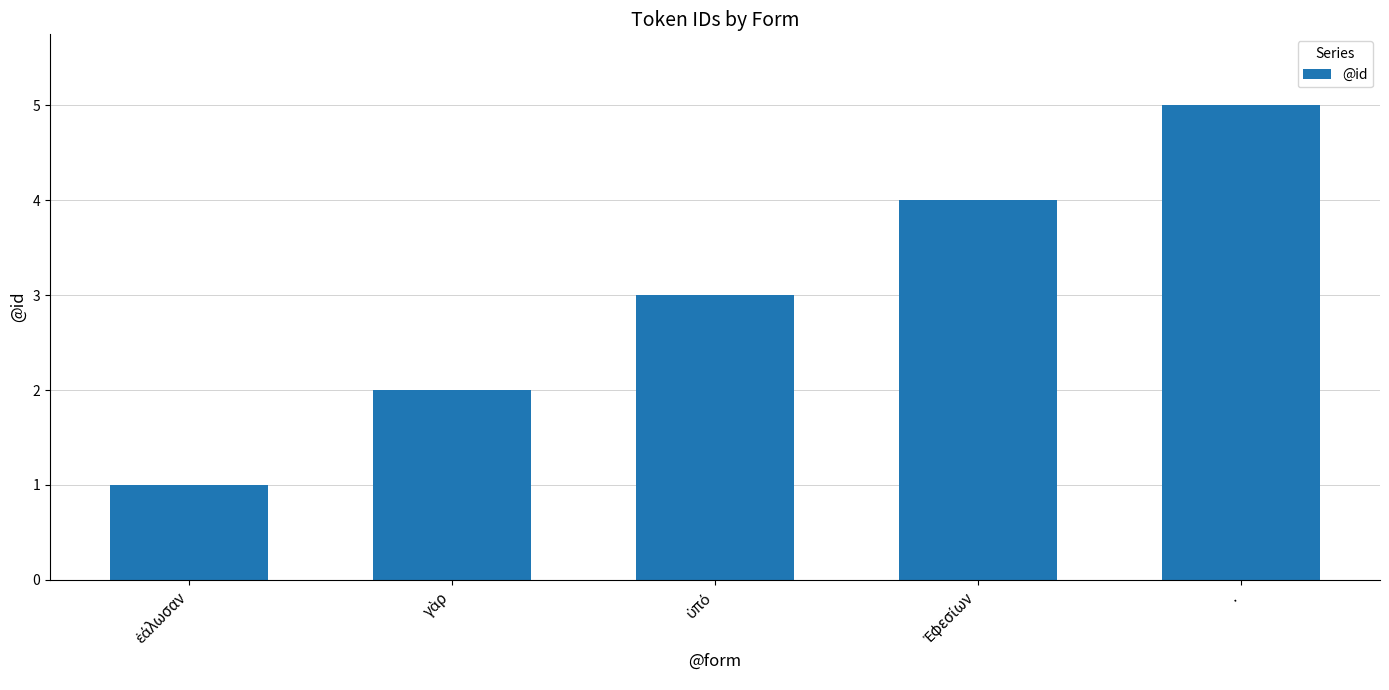

What is the label of the 1st bar from the right?

.